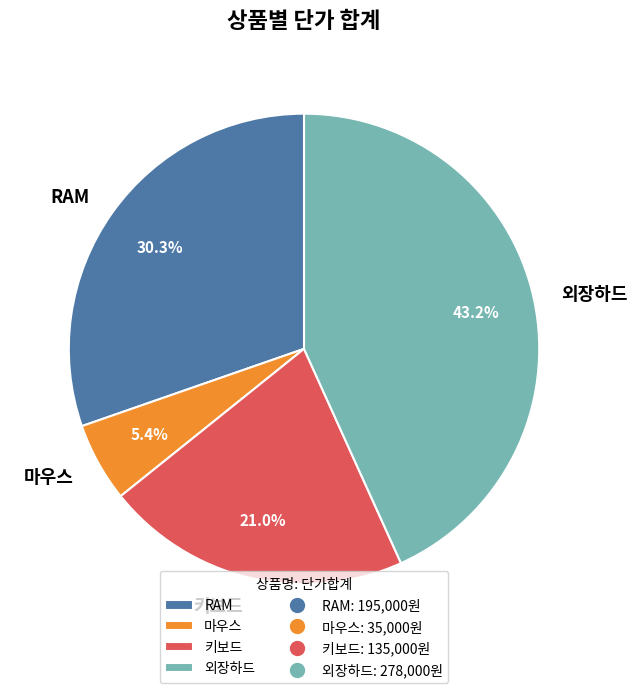

Count the number of slices in the pie.

4